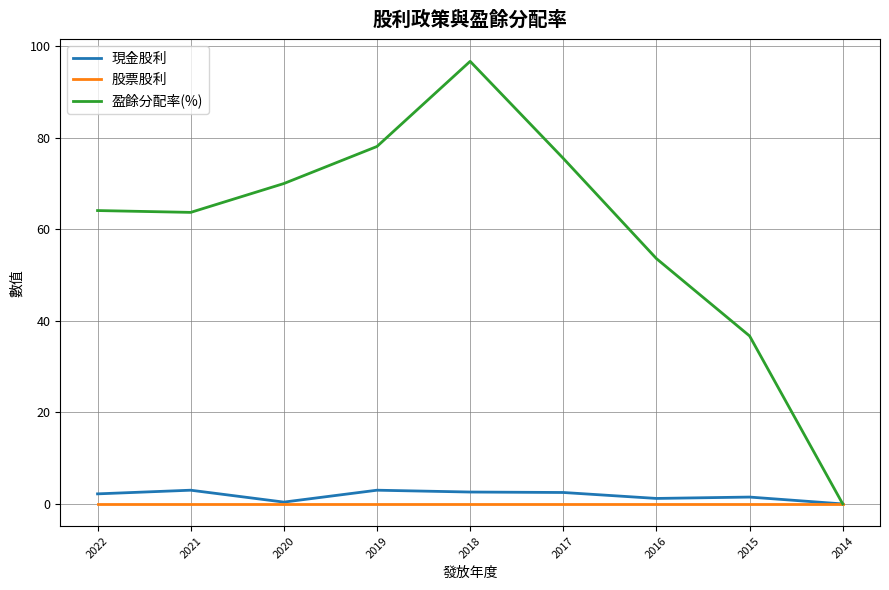

List the series in order of their peak value, lowest first.

股票股利, 現金股利, 盈餘分配率(%)